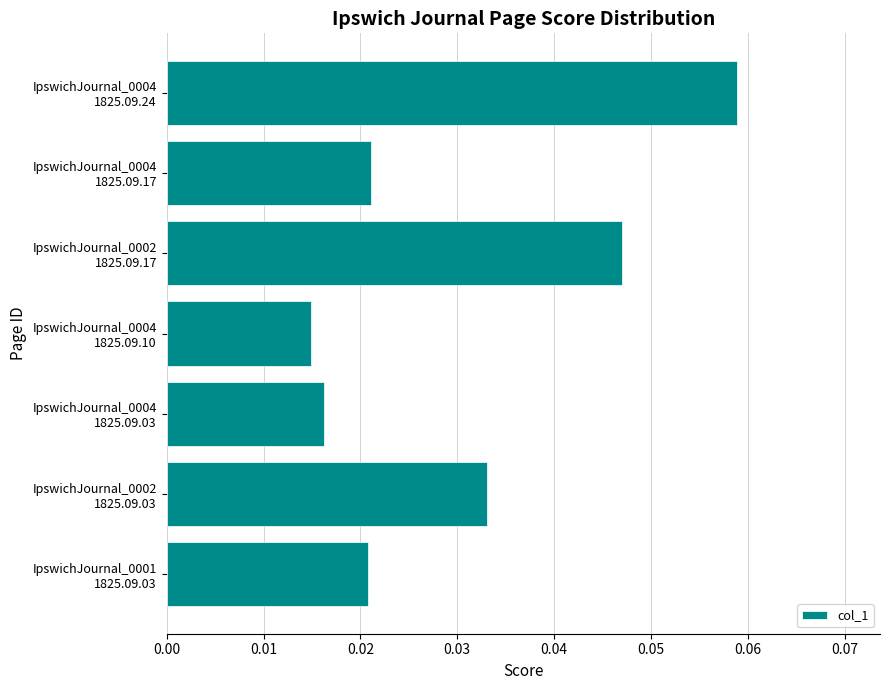

What is the maximum value shown in the chart?

0.1